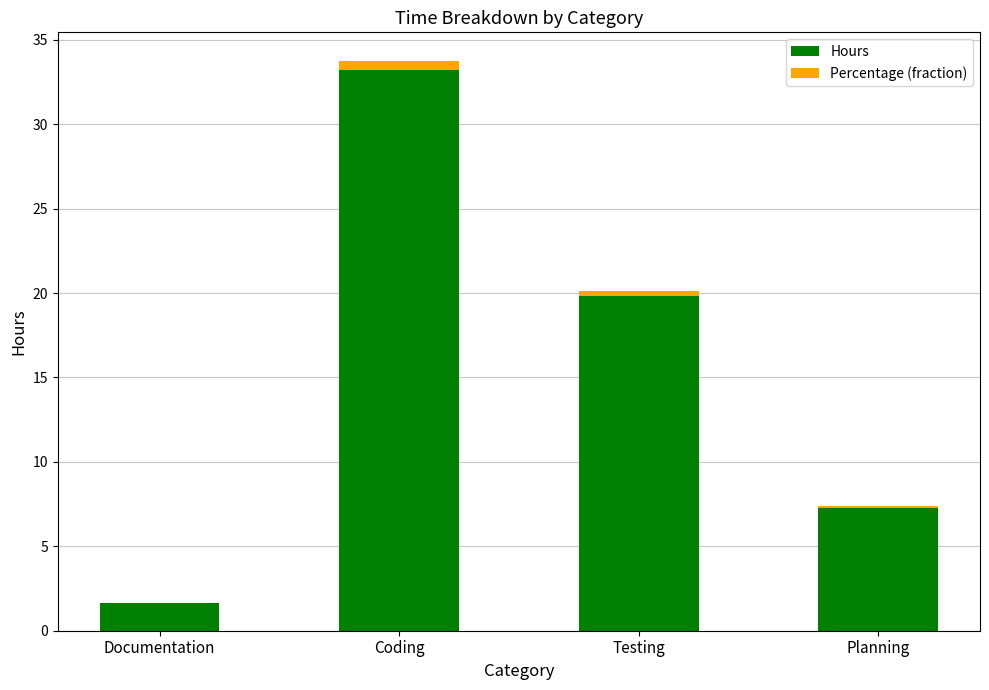

What is the total value across all series at Documentation?

1.6